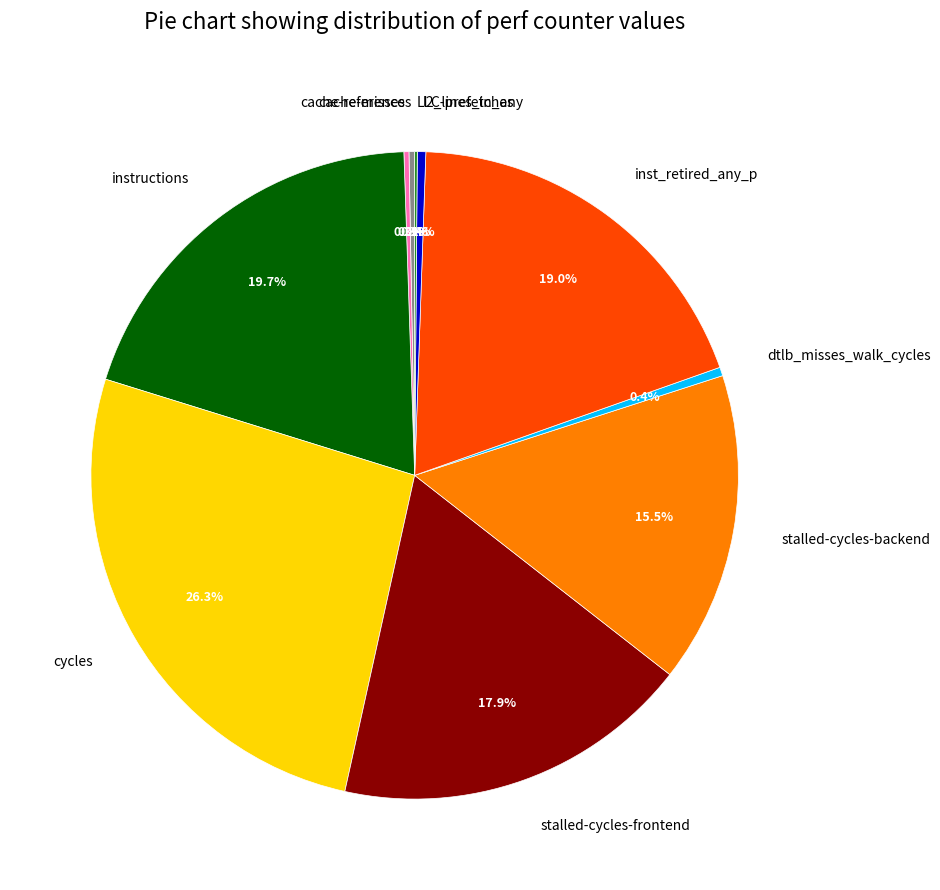

What is the largest slice in the pie chart?

cycles